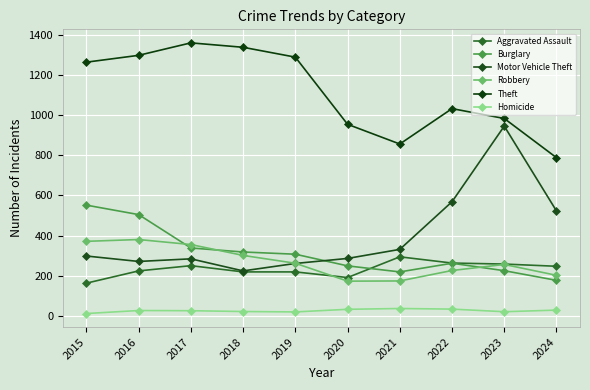

Where does the Burglary series first go above 308?

2015